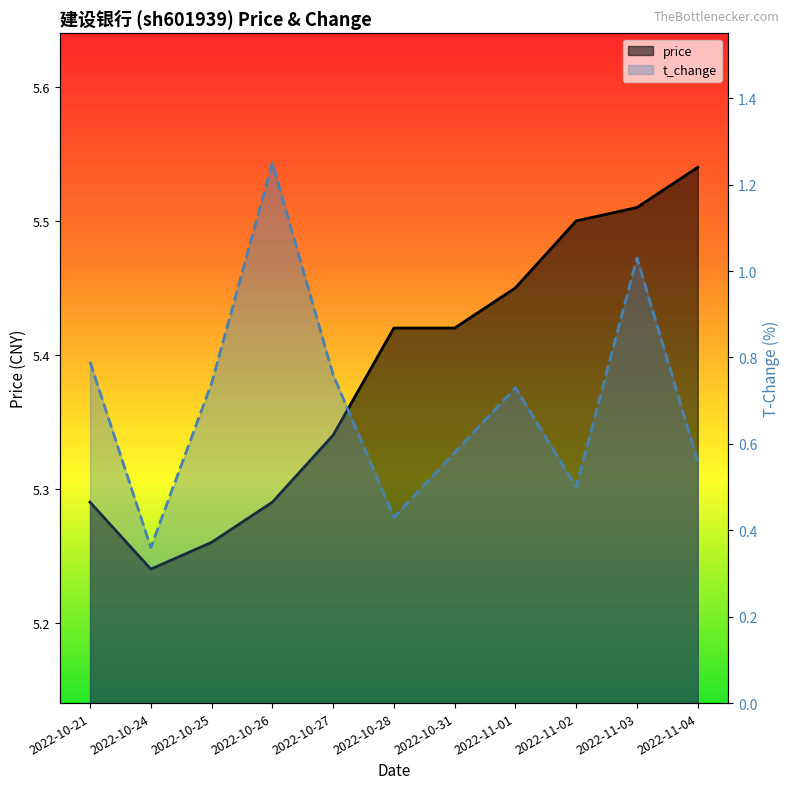

How many lines are shown in the chart?

2